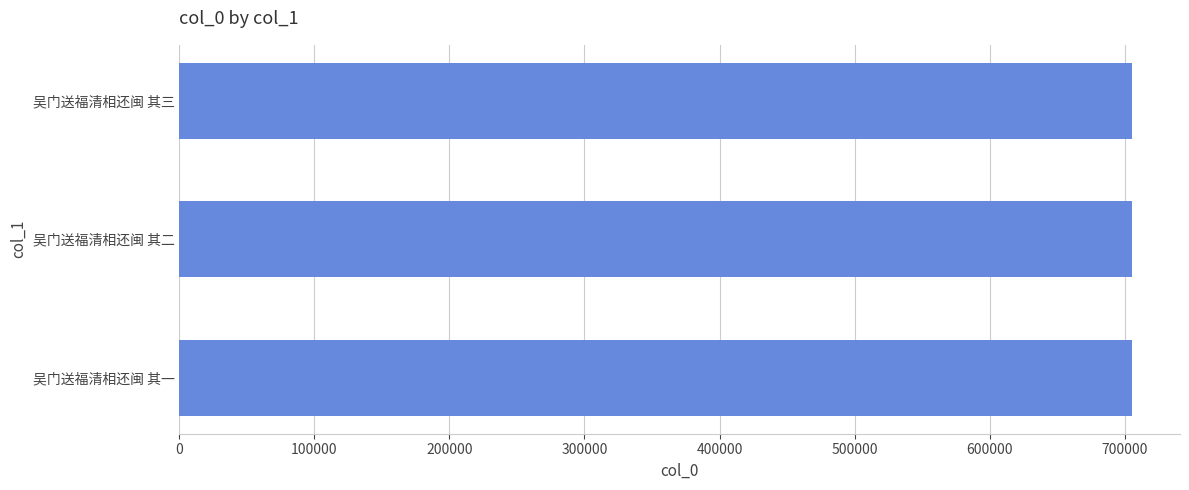

What is the ratio of the value at 吴门送福清相还闽 其一 to the value at 吴门送福清相还闽 其二?

1.0